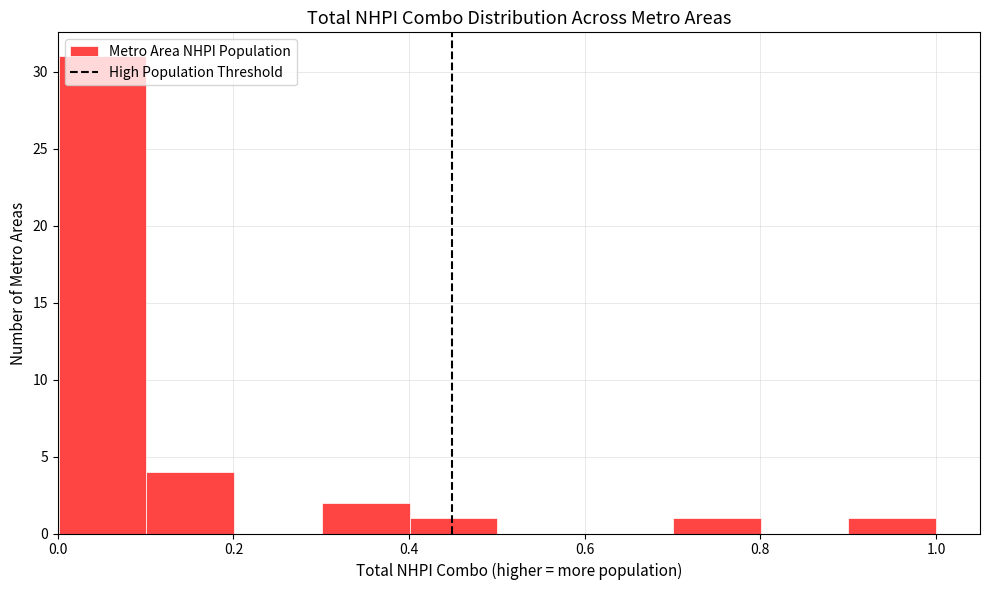

Reading left to right, transcribe this chart: for each bar, give the range it covers on the x-axis and its height. Neither the bar edges nor the heights are printed on the chart, so give them approximately, as read against the axes.

0.0 to 0.1: 31
0.1 to 0.2: 4
0.2 to 0.3: 0
0.3 to 0.4: 2
0.4 to 0.5: 1
0.5 to 0.6: 0
0.6 to 0.7: 0
0.7 to 0.8: 1
0.8 to 0.9: 0
0.9 to 1.0: 1